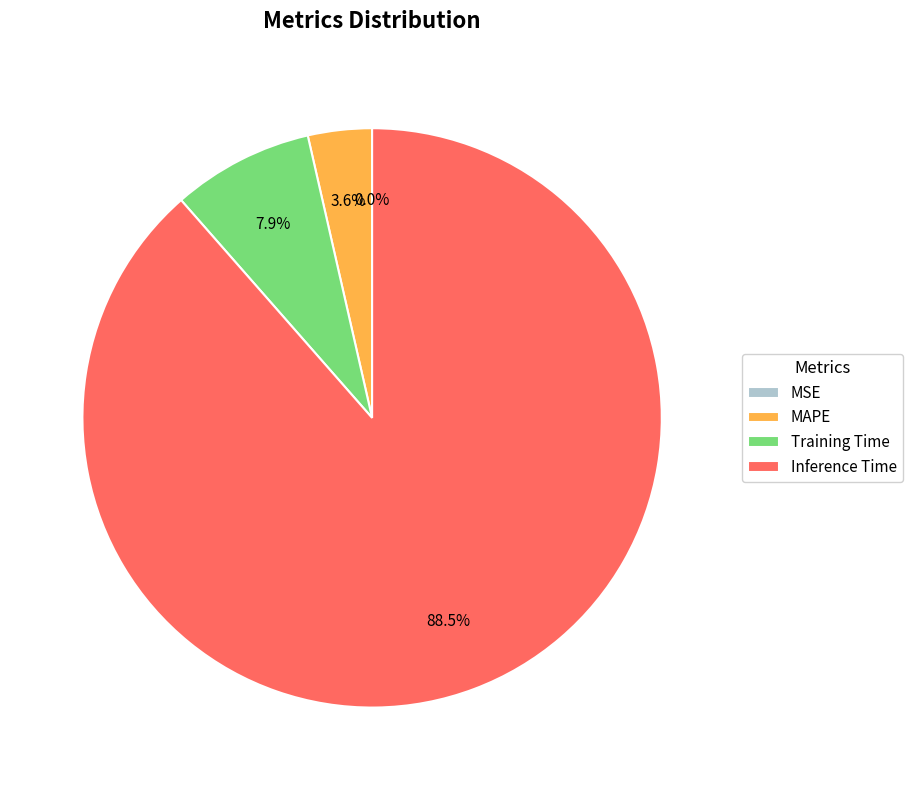

Does any single category account for the majority?

Yes